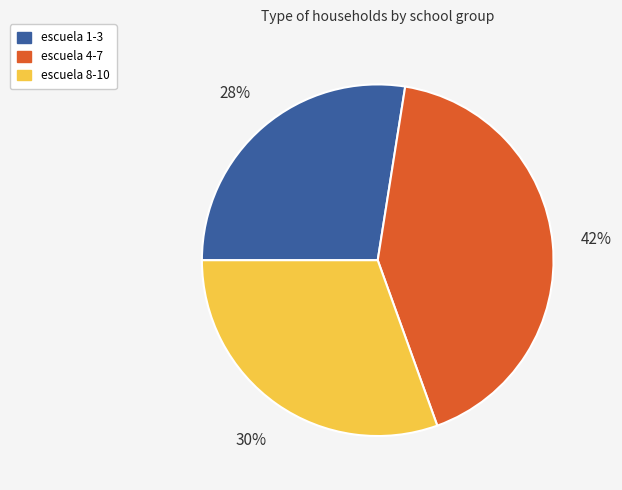

To the nearest percent, what is the difference between the largest and smallest slice percentages?

14%